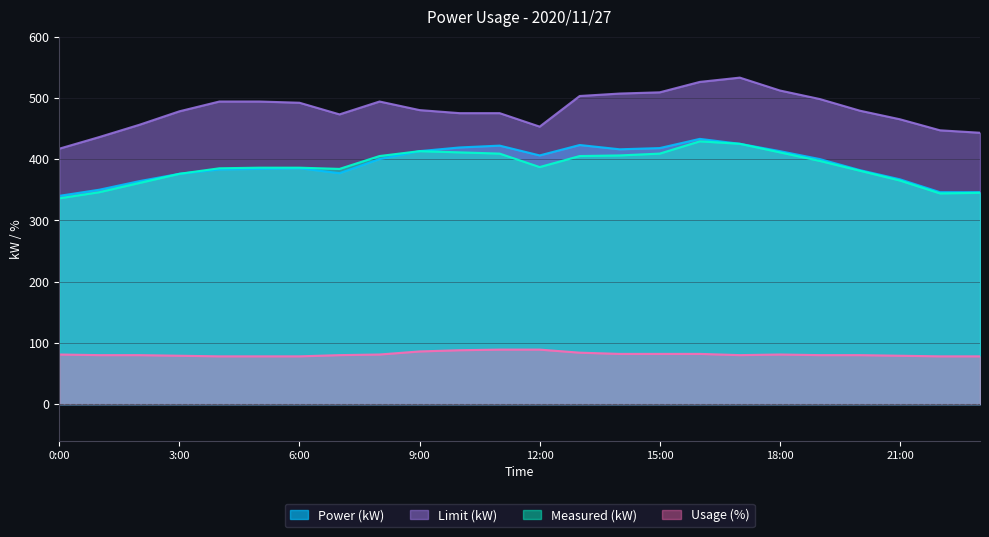

What is the sum of the Usage (%) values at 6:00 and 17:00?

158